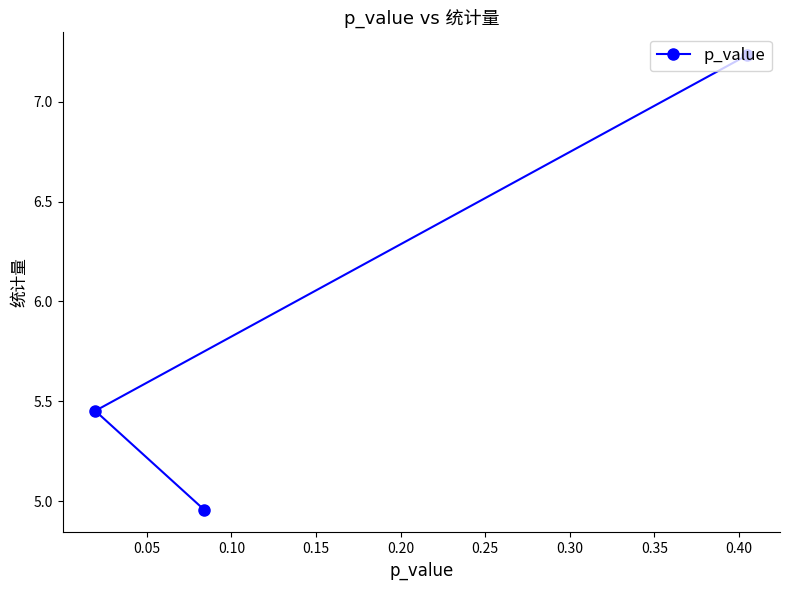

What is the difference between the maximum and second lowest values?

1.8